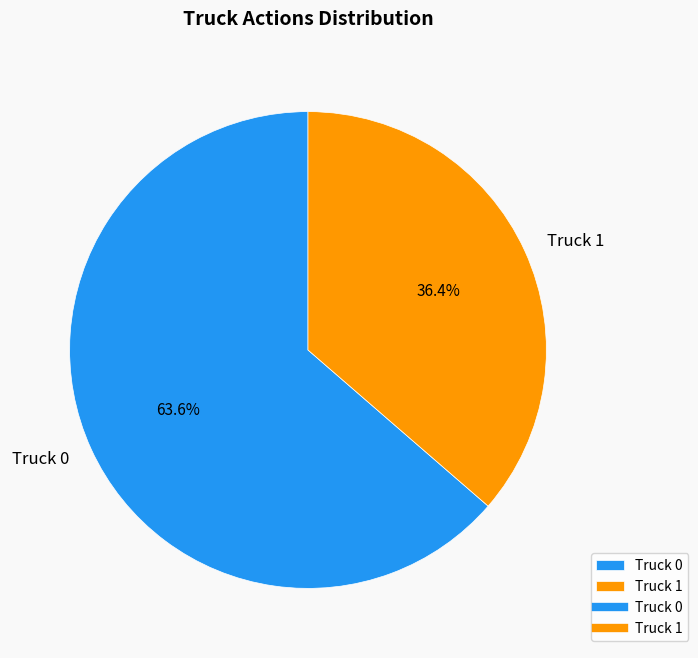

Which has a higher value, Truck 1 or Truck 0?

Truck 0